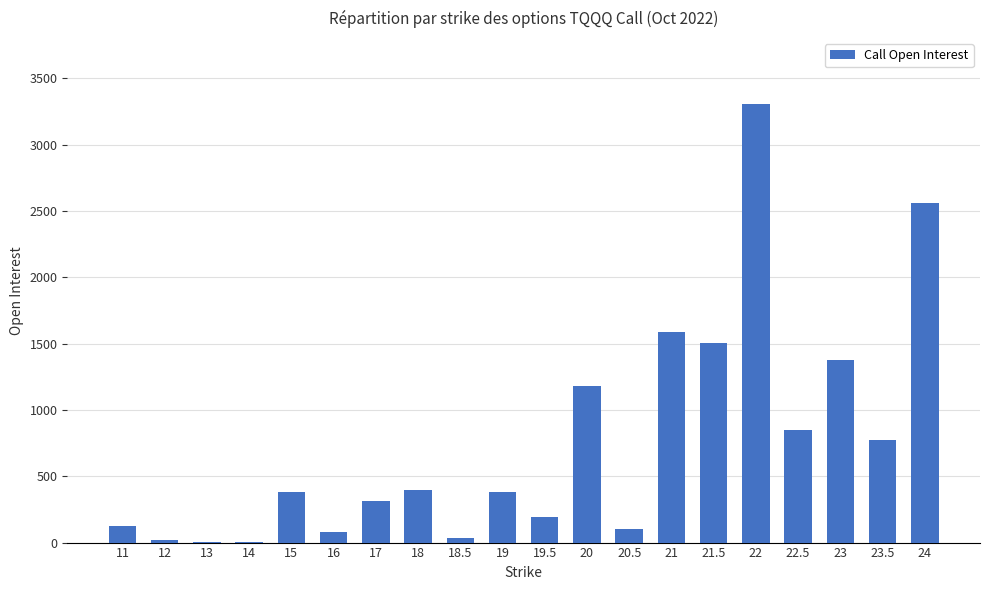

What is the change in value from 15 to 18?

+19